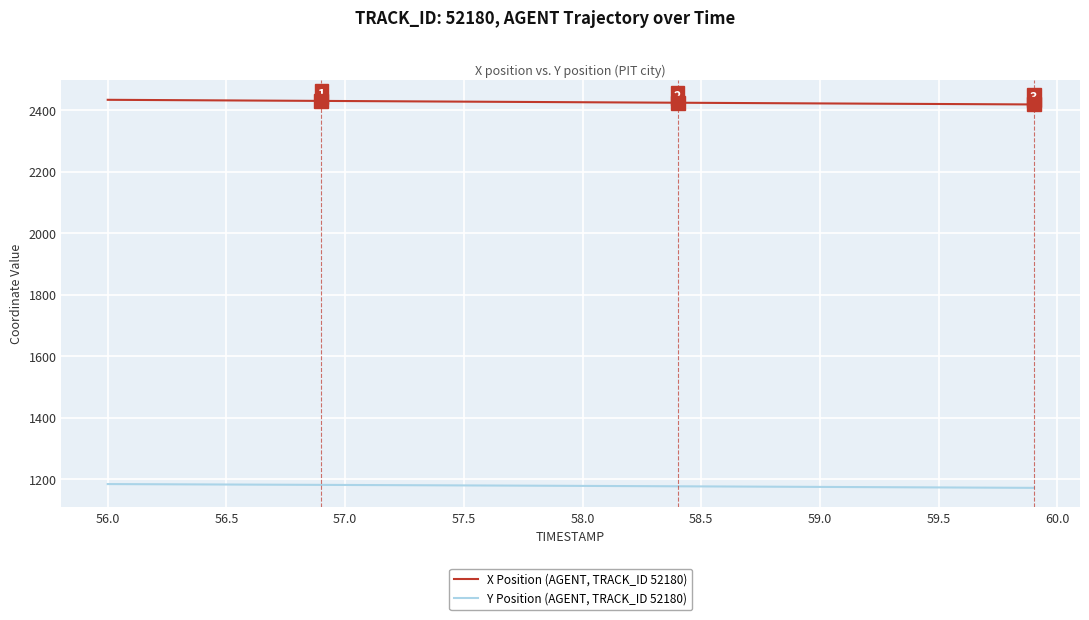

Which series has the largest total across all categories?

X Position (AGENT, TRACK_ID 52180)